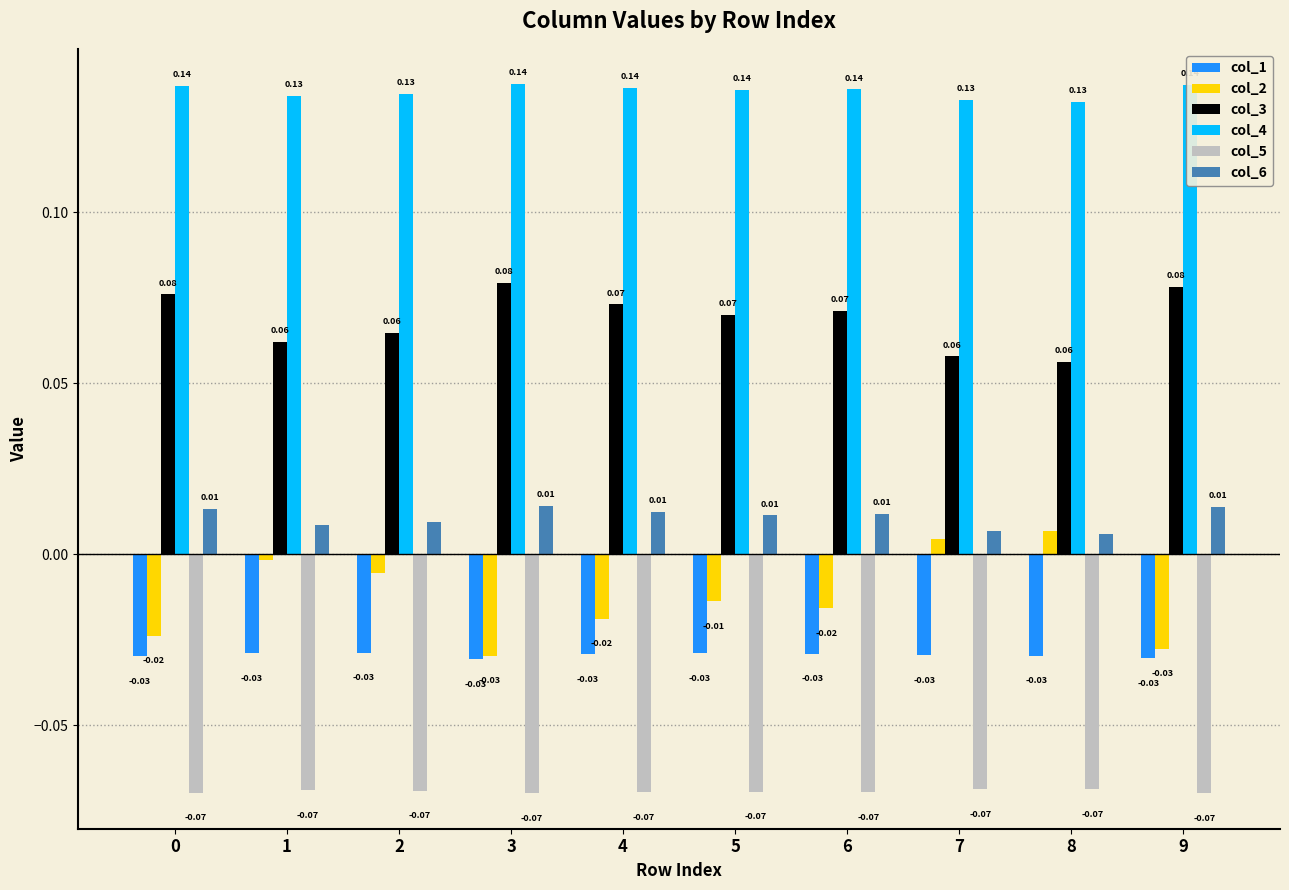

What is the difference between the highest and lowest values at 6?

0.2